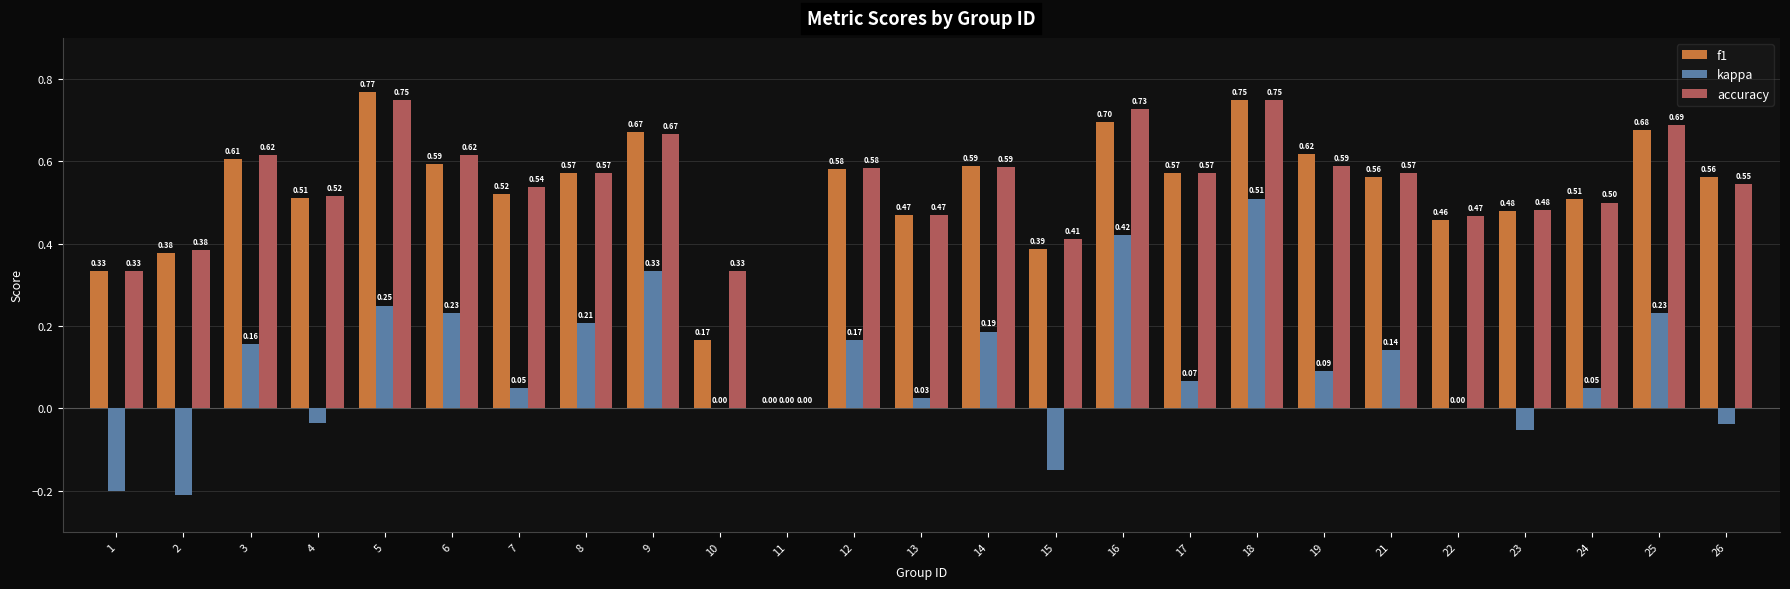

At which category is the sum across all series the highest?

18